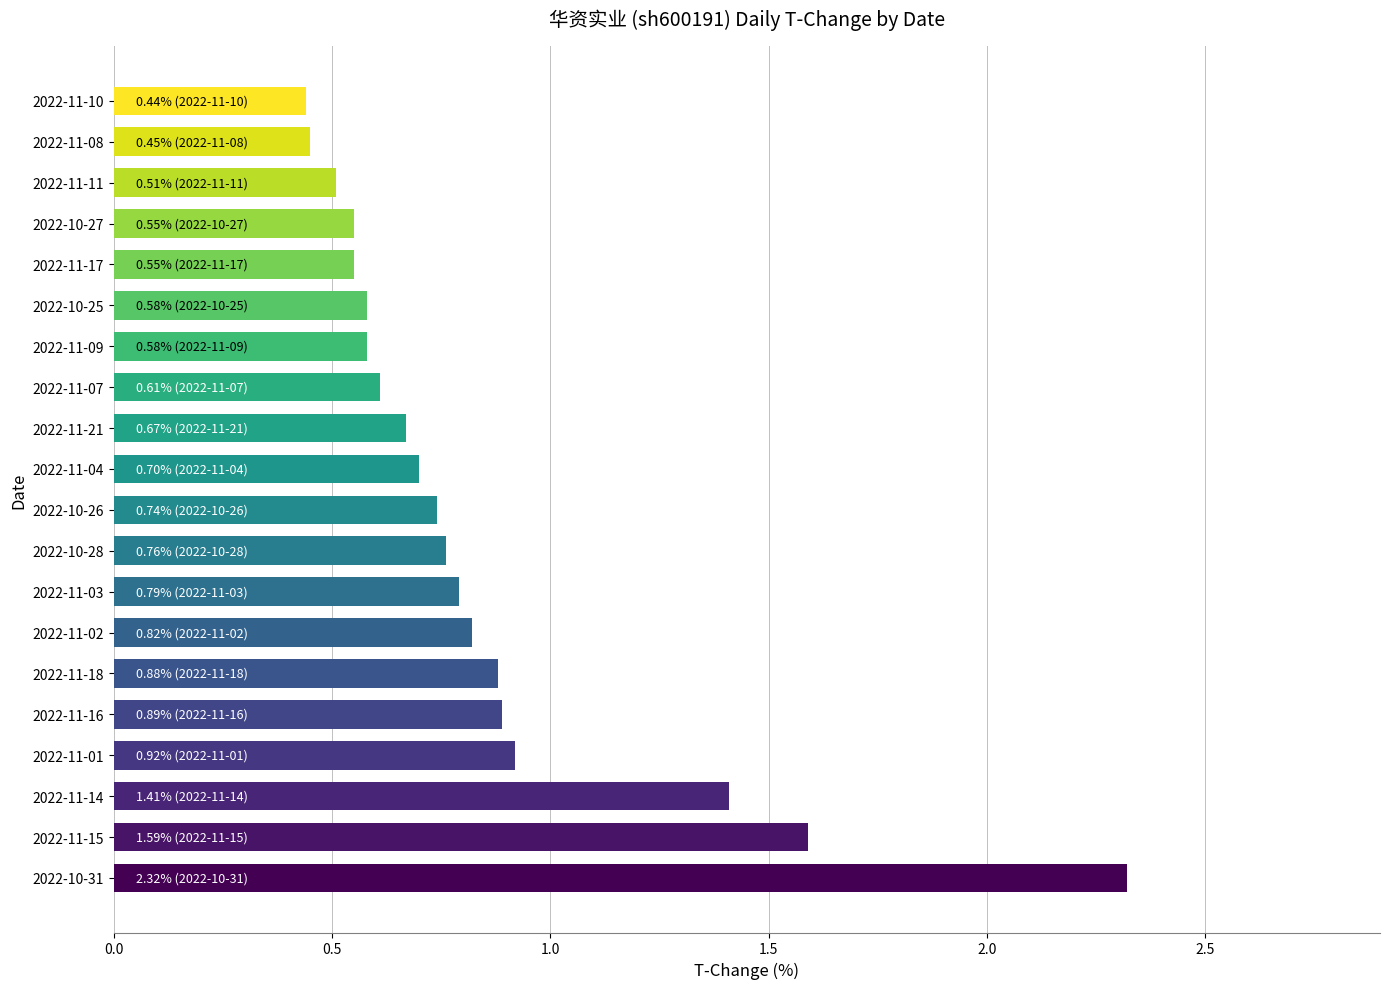

How many series are shown in this chart?

1